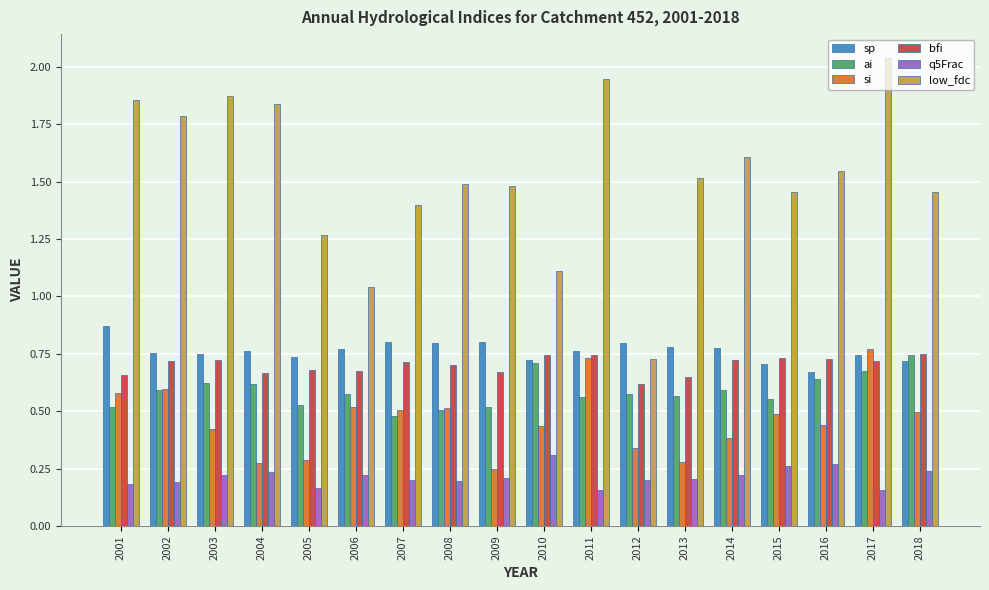

How many distinct data groups are displayed?

6